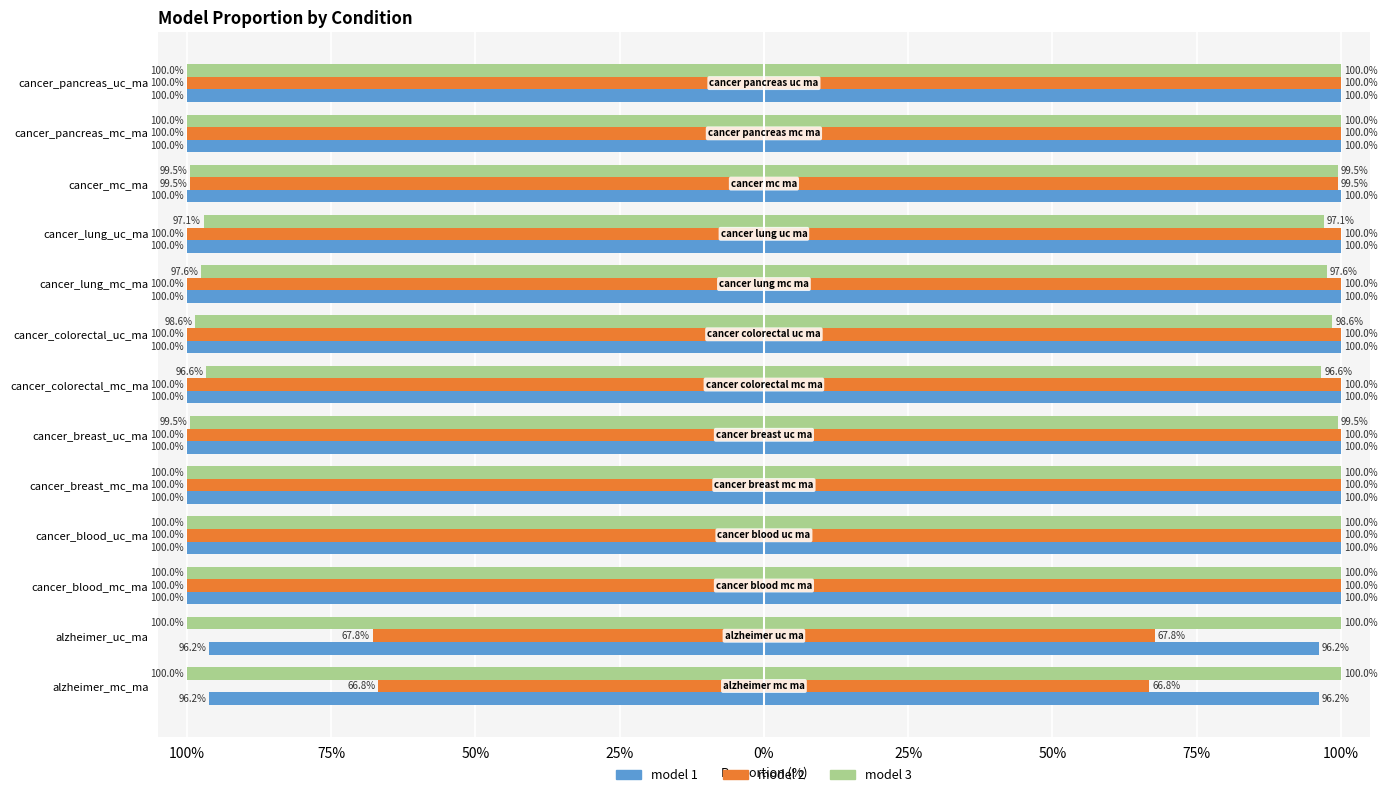

What is the label of the 10th bar from the left?

cancer_lung_uc_ma